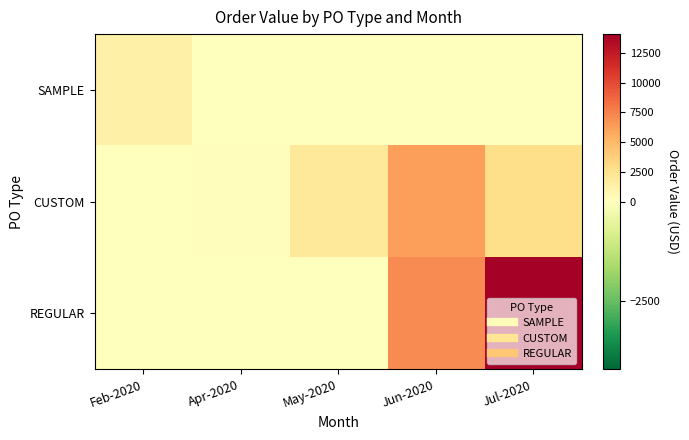

Which category has the highest value across all series?

Jul-2020